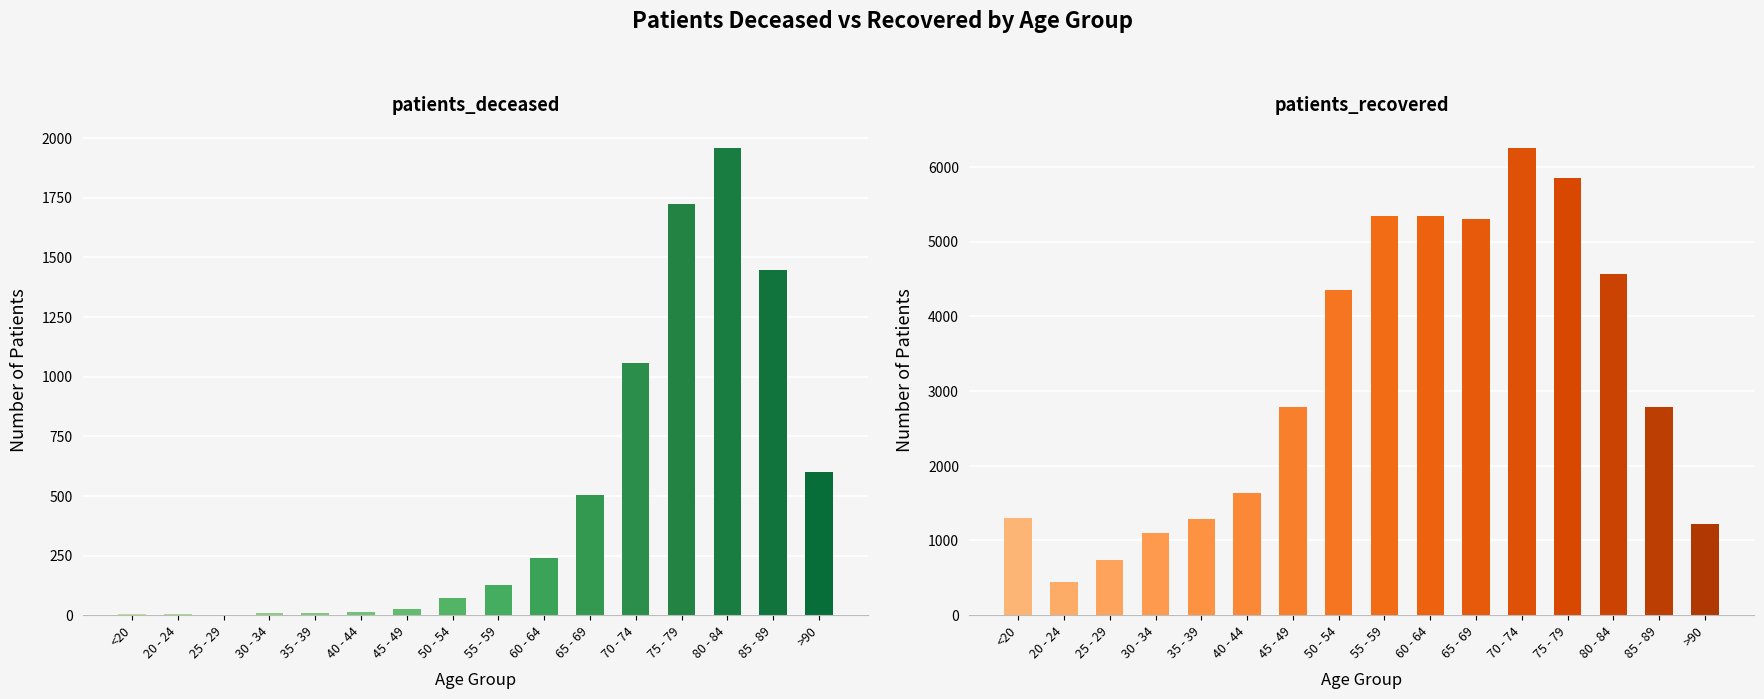

What are all the series names shown in the legend?

patients_deceased, patients_recovered